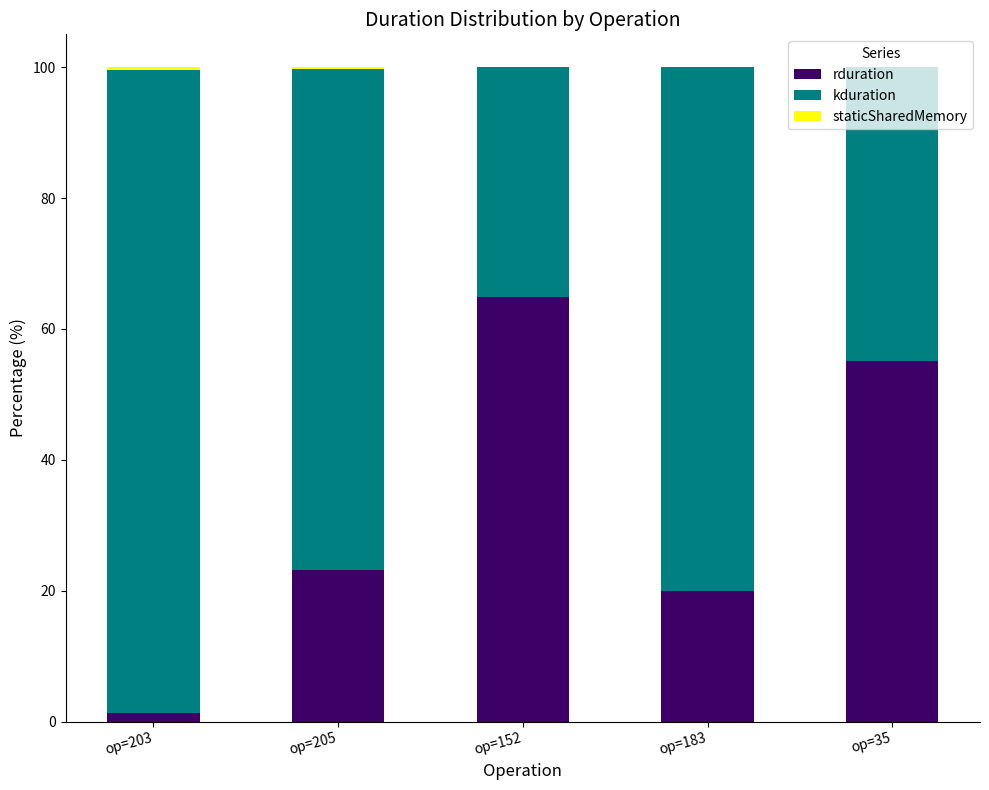

Are the bars horizontal?

No